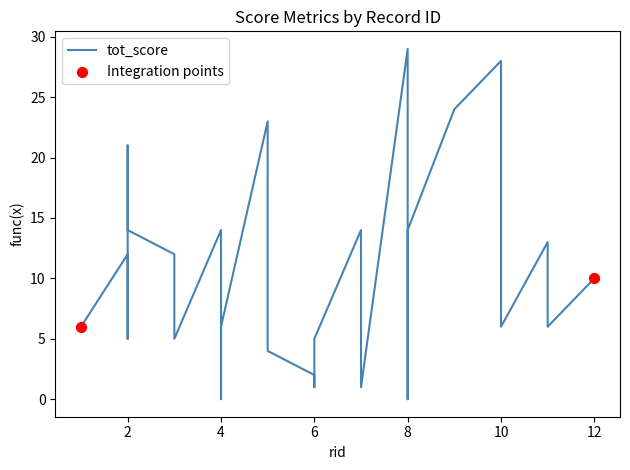

Which series contains the lowest Y value?

tot_score